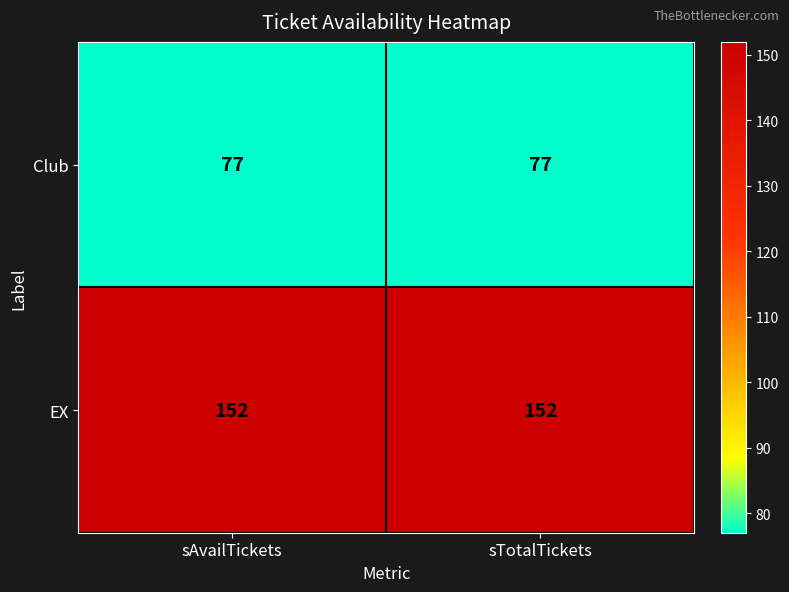

How many categories are shown in the chart?

2